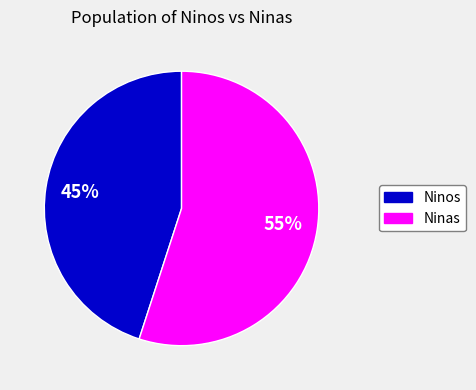

Count the number of slices in the pie.

2